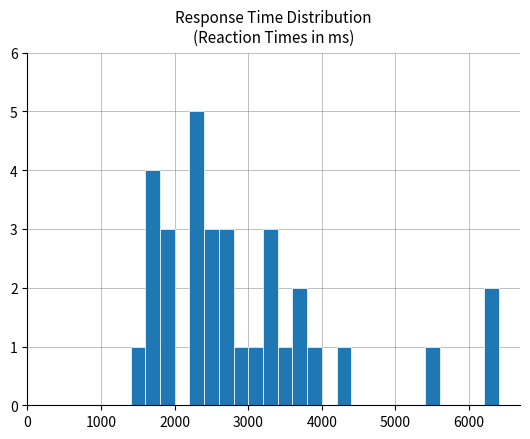

What is the difference between the maximum and second lowest values?

5